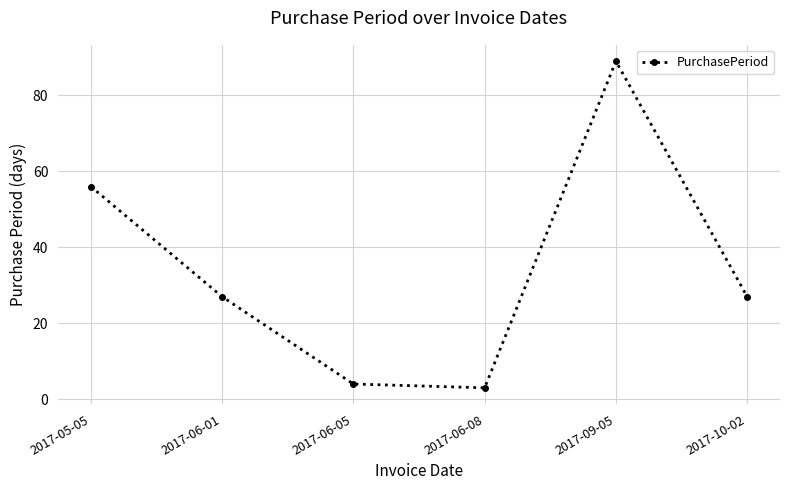

True or false: the data shows 27 at 2017-06-01.

True